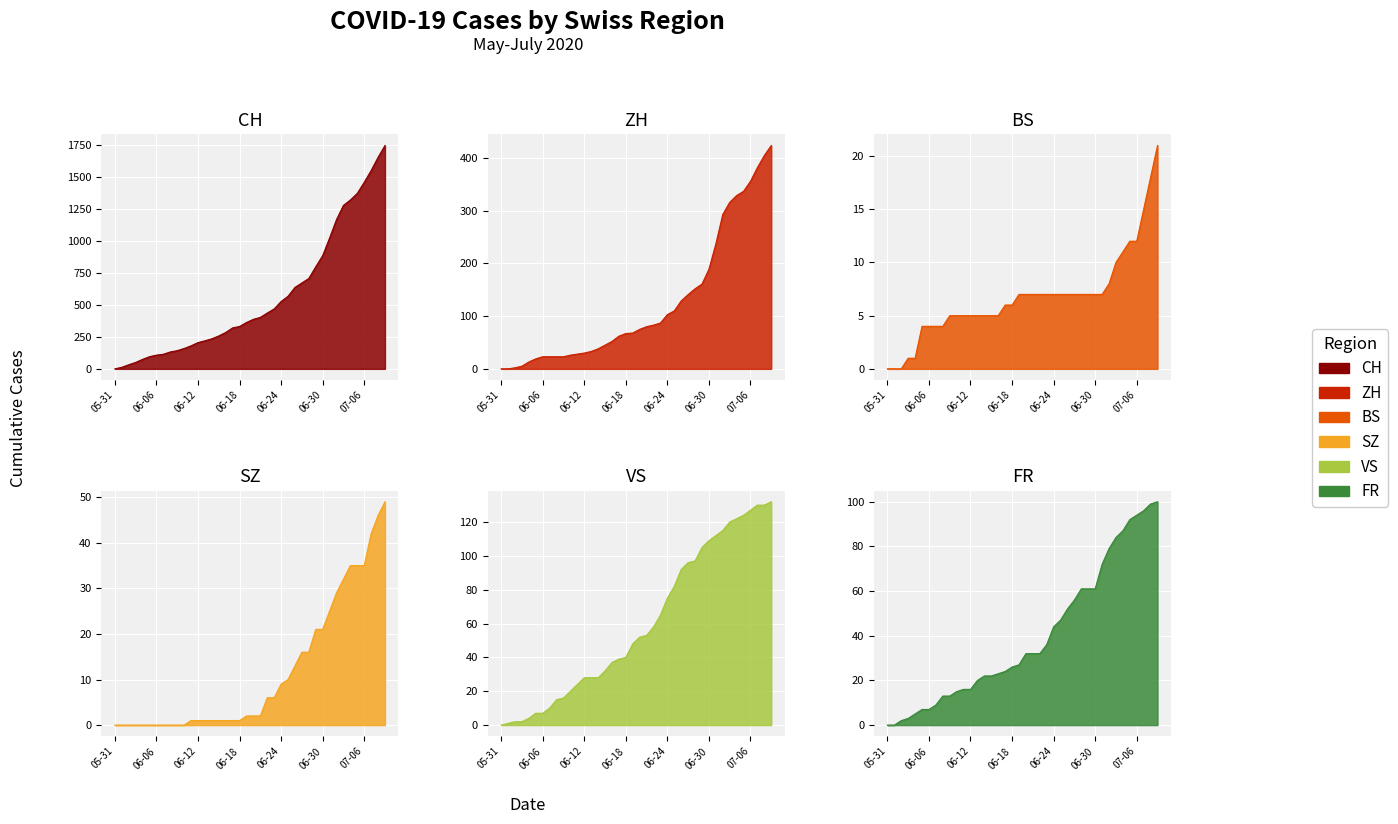

What is the difference between the maximum and minimum values in the CH series?

1745